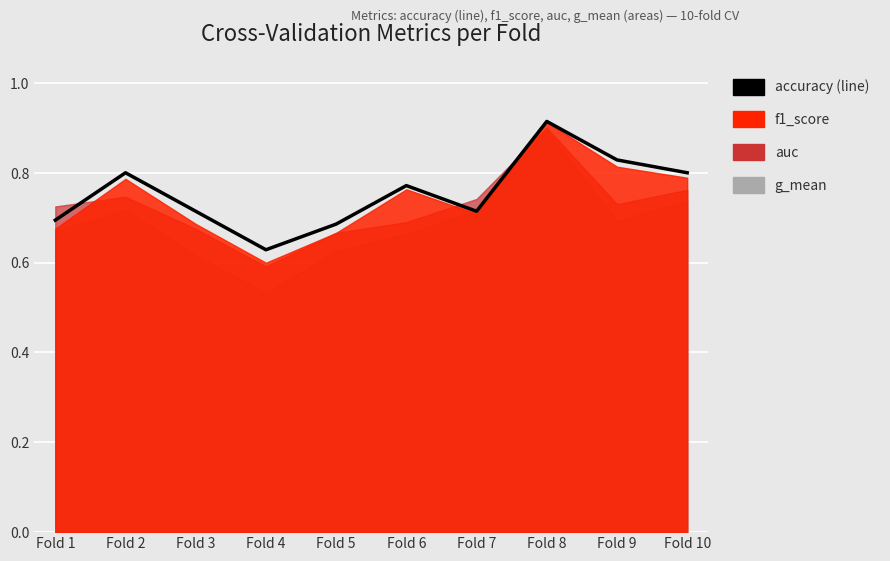

Where is the data nearest to the value 0?

Fold 4